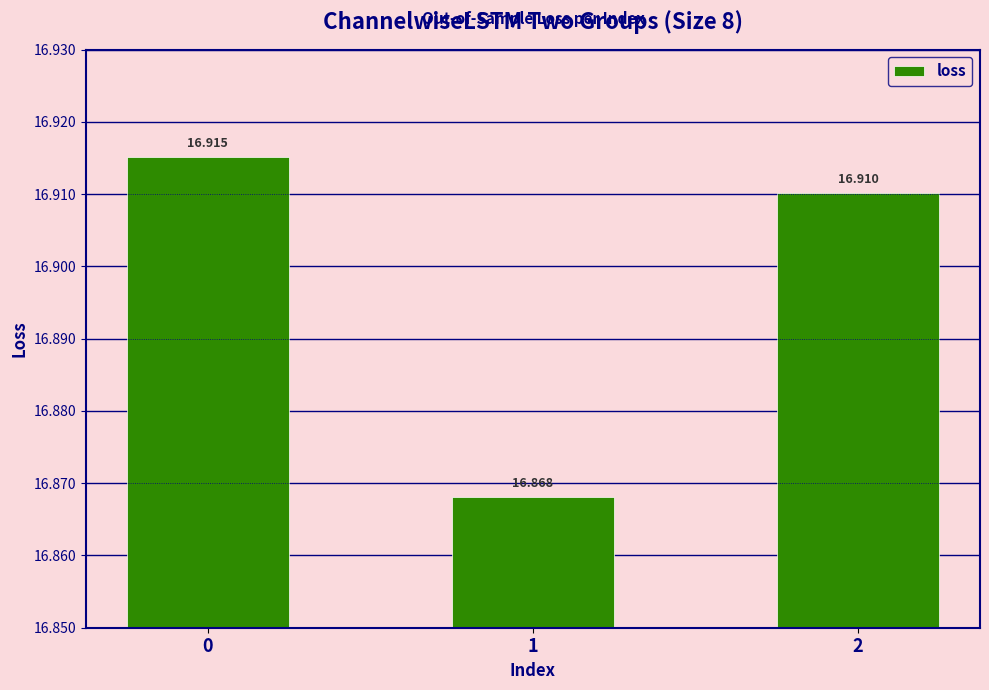

What is the value of the 2nd bar from the left?

16.9